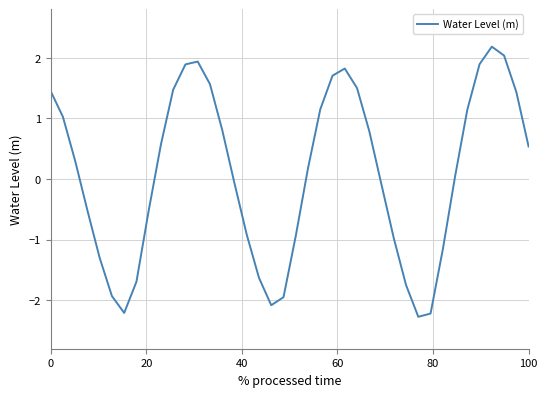

What is the difference between the maximum and minimum values?

4.5